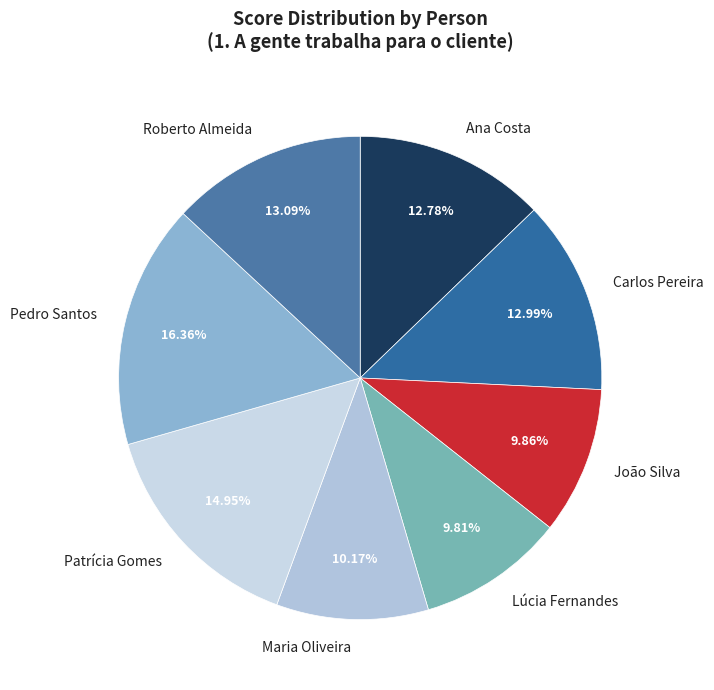

Which category has the biggest portion of the pie?

Pedro Santos